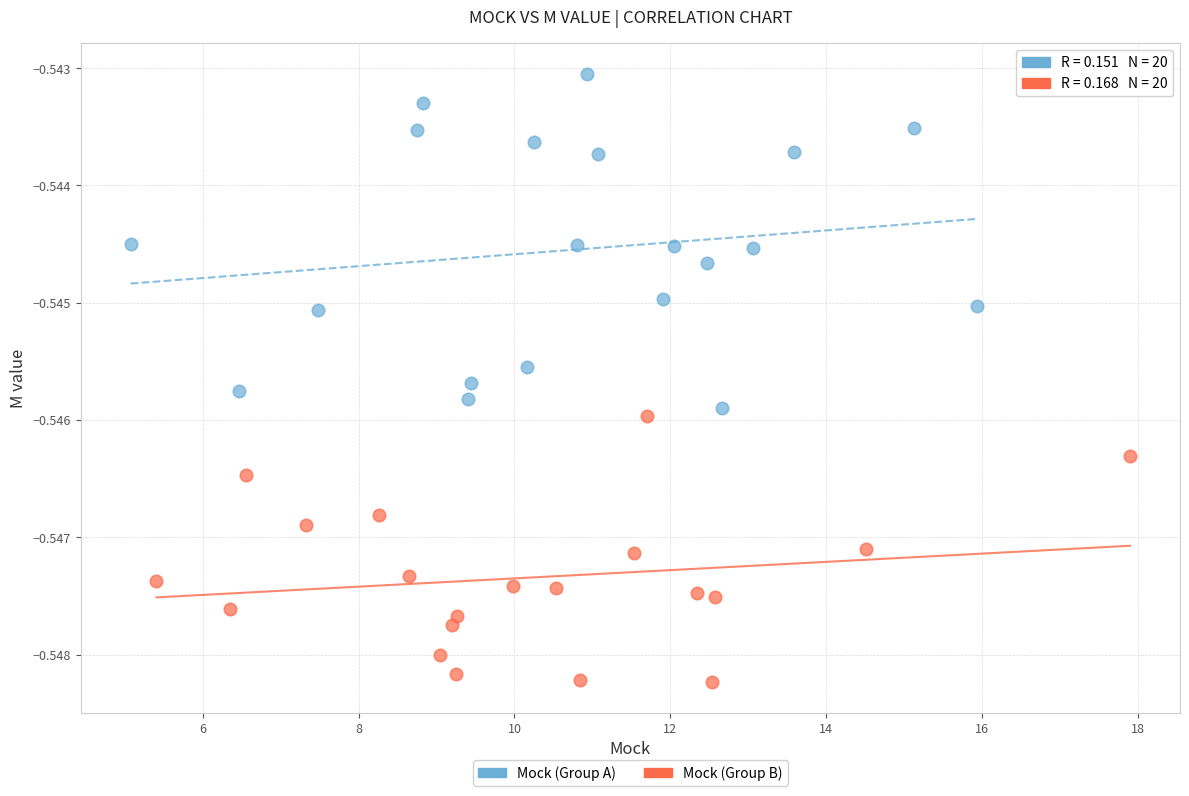

Which series contains the lowest Y value?

Mock (Group B)